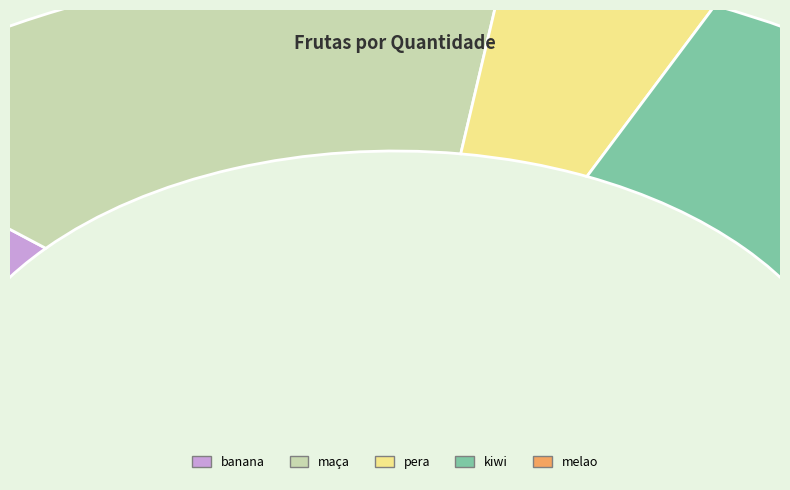

Does kiwi account for over 50% of the chart?

No